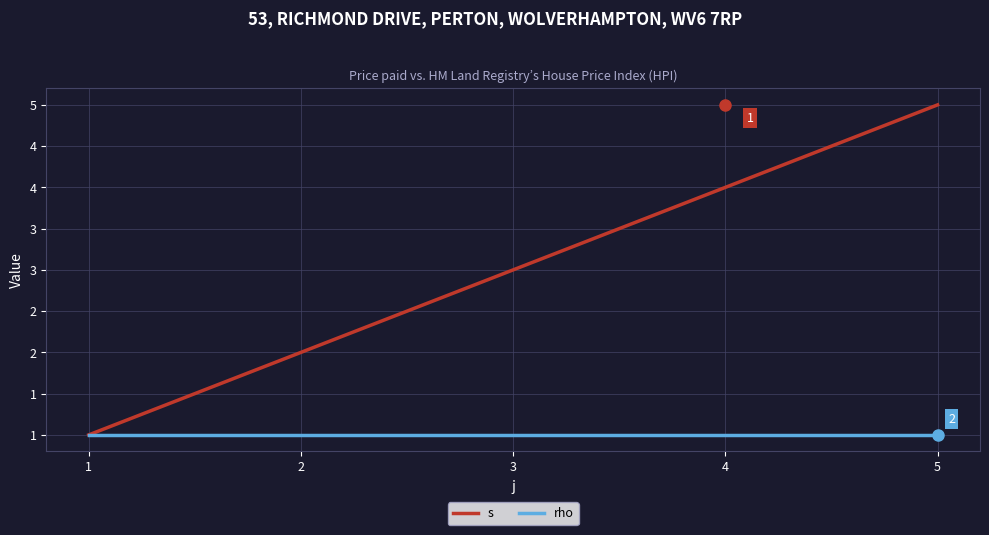

What is the spread (max minus min) of values at 5?

4